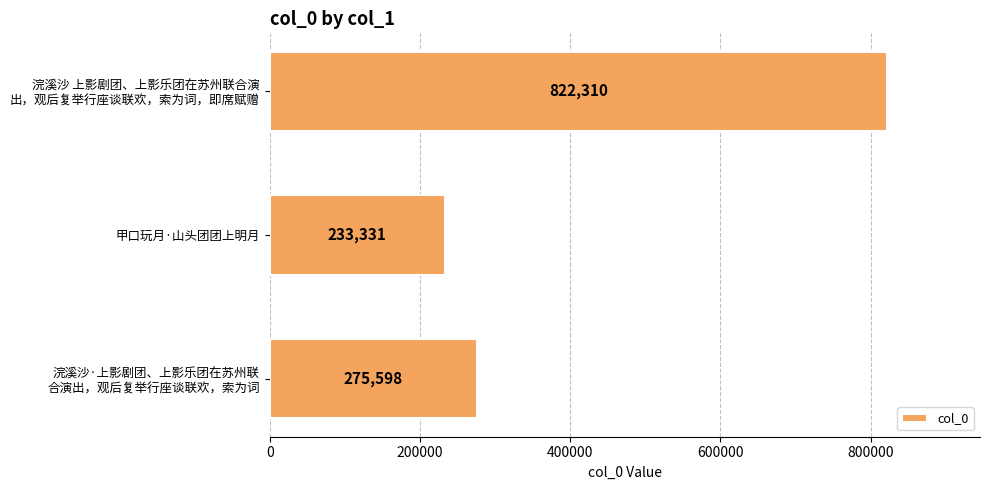

What is the label of the 2nd bar from the bottom?

甲口玩月·山头团团上明月